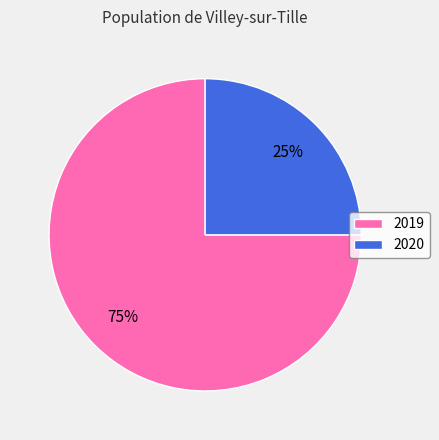

Is the sum of 2019 and 2020 greater than half?

Yes